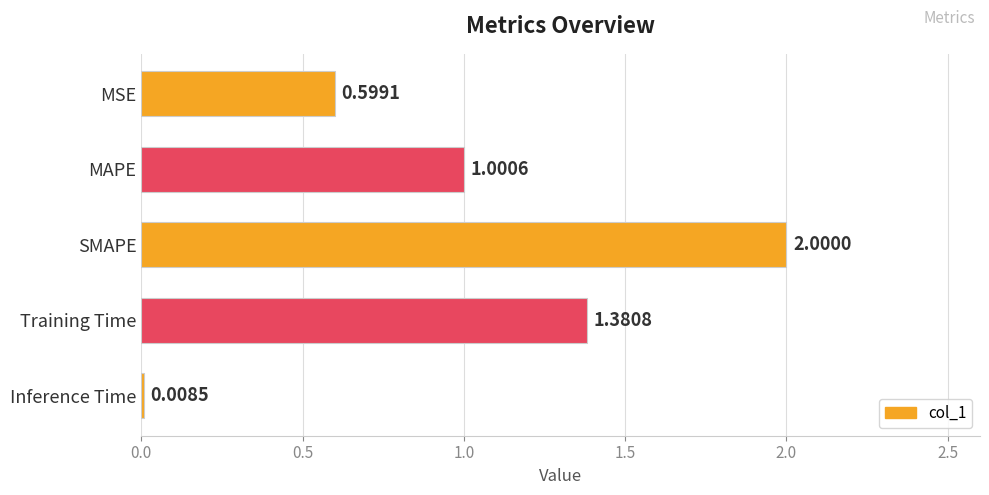

What is the difference between the second highest and second lowest values?

0.8